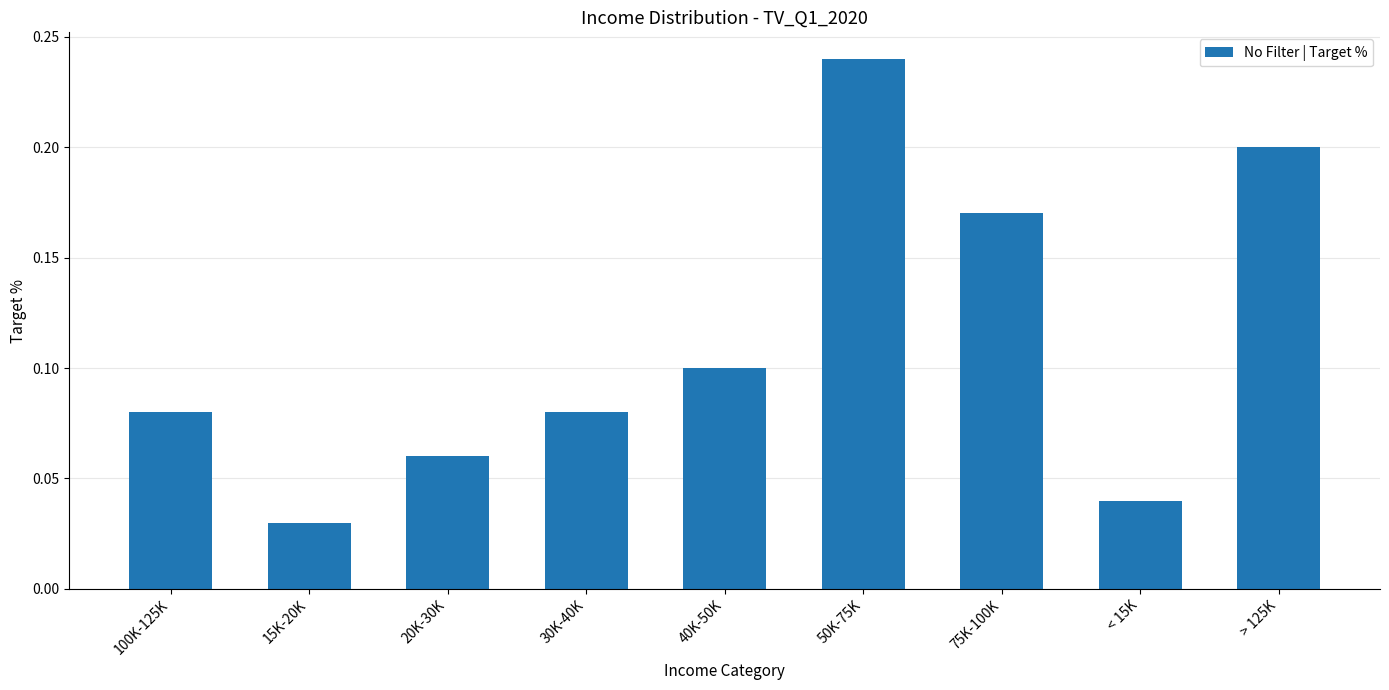

What is the sum of all values?

1.0